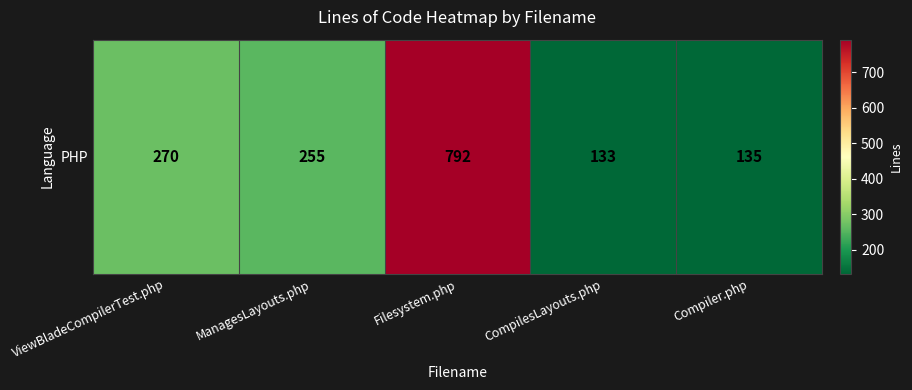

List the labels in order of value, smallest first.

CompilesLayouts.php, Compiler.php, ManagesLayouts.php, ViewBladeCompilerTest.php, Filesystem.php